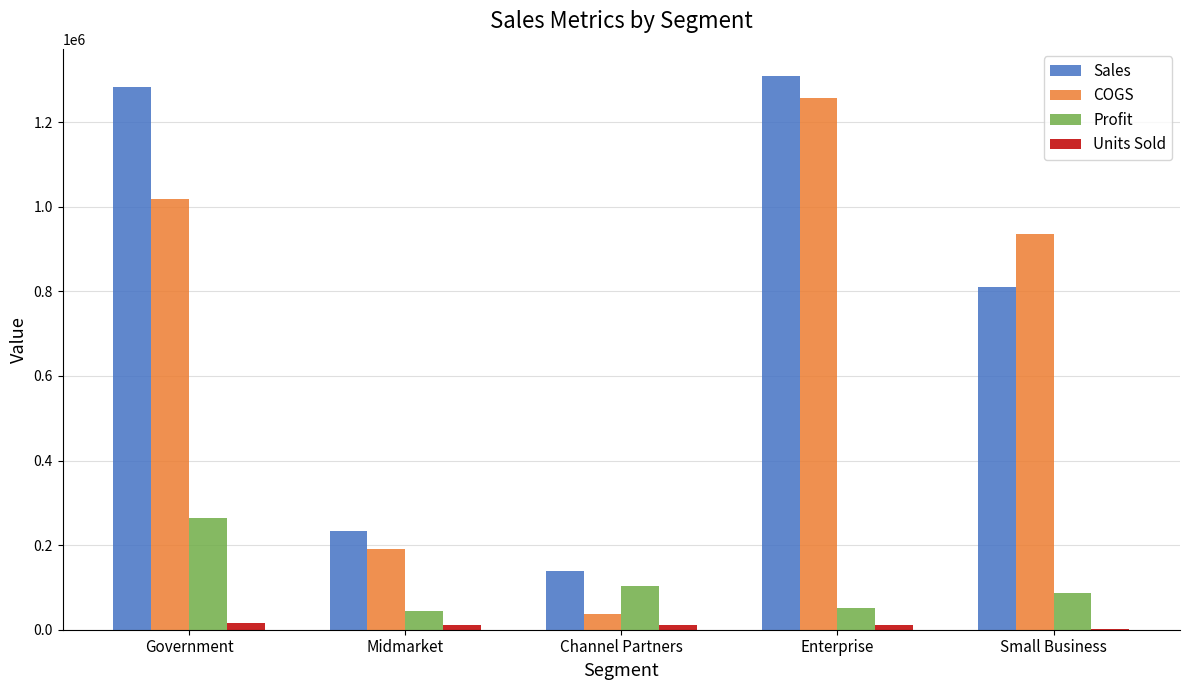

Is the value of Units Sold at Midmarket greater than the value of Sales at Government?

No